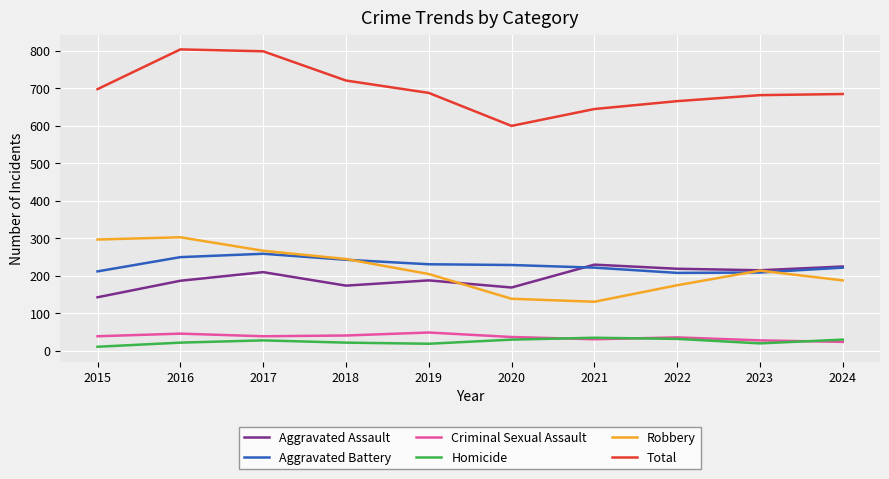

Is the value of Aggravated Battery at 2020 greater than the value of Robbery at 2017?

No